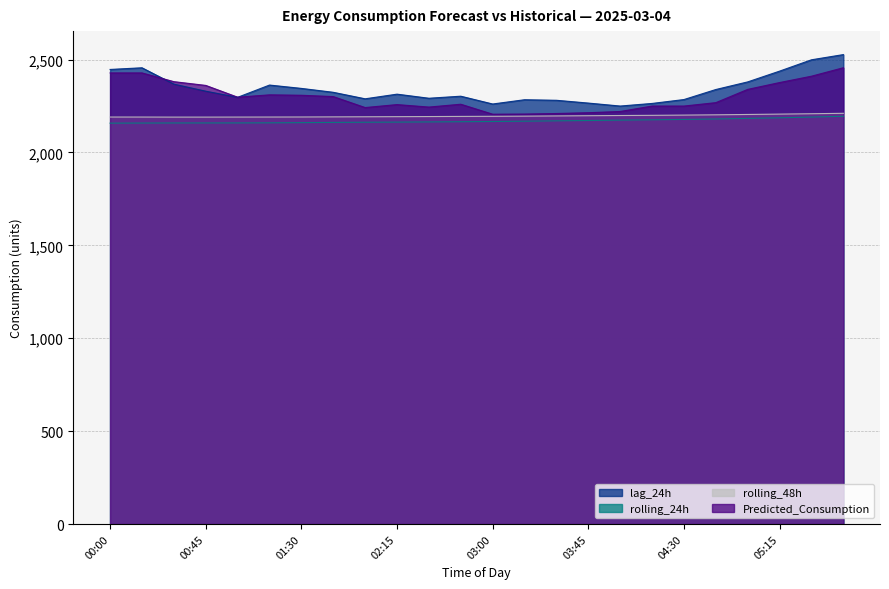

What is the label of the 18th point from the left?

04:15